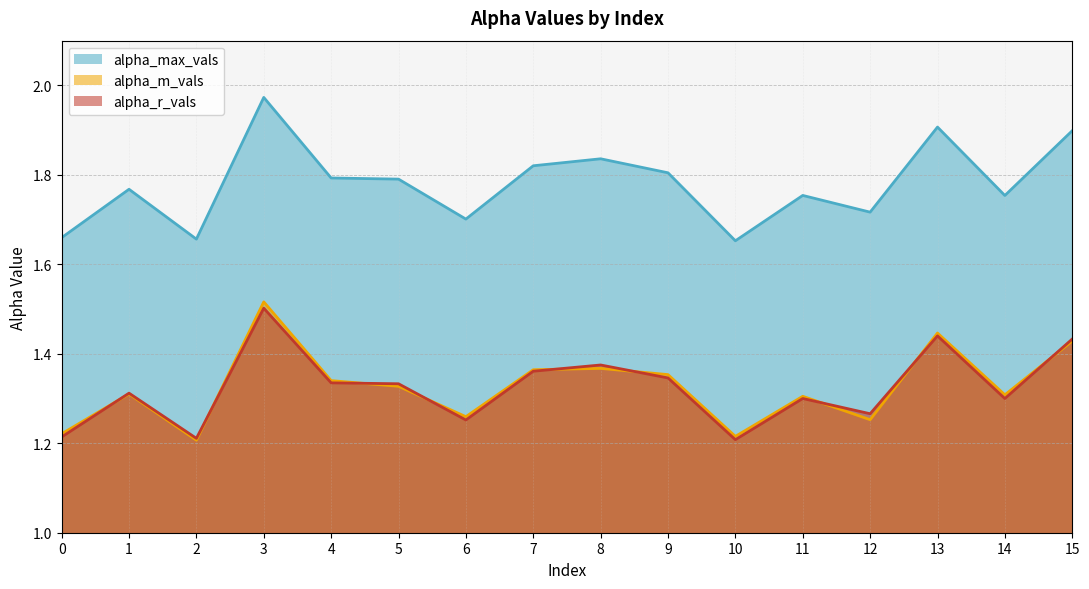

Reading left to right, transcribe all the data shown in this chart.

alpha_max_vals: 1.7	1.8	1.7	2.0	1.8	1.8	1.7	1.8	1.8	1.8	1.7	1.8	1.7	1.9	1.8	1.9
alpha_m_vals: 1.2	1.3	1.2	1.5	1.3	1.3	1.3	1.4	1.4	1.4	1.2	1.3	1.3	1.4	1.3	1.4
alpha_r_vals: 1.2	1.3	1.2	1.5	1.3	1.3	1.3	1.4	1.4	1.3	1.2	1.3	1.3	1.4	1.3	1.4